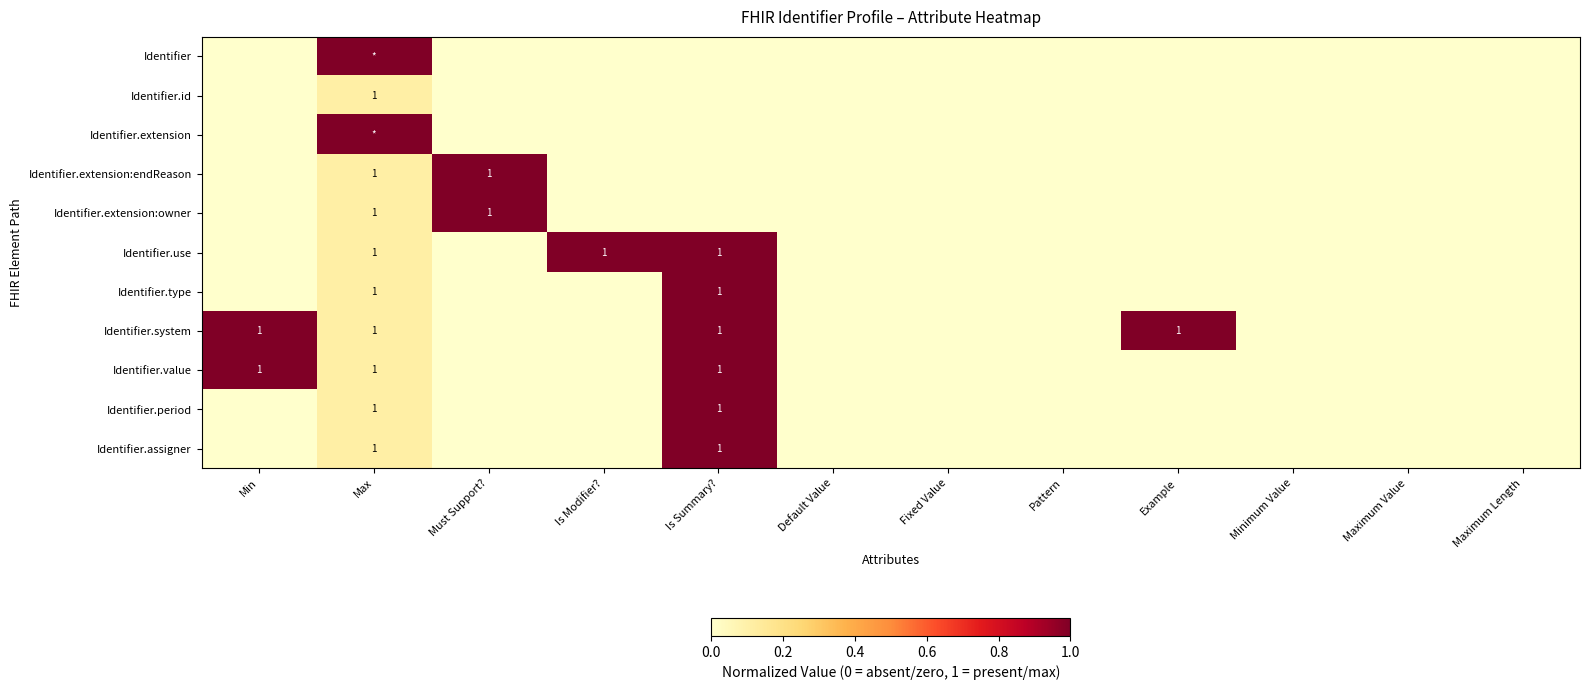

True or false: Identifier.system has a value of 1 at Max.

True